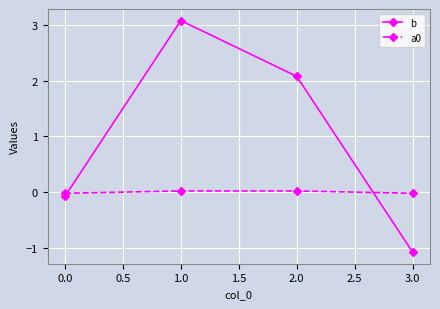

How many data points in b are less than 2?

2